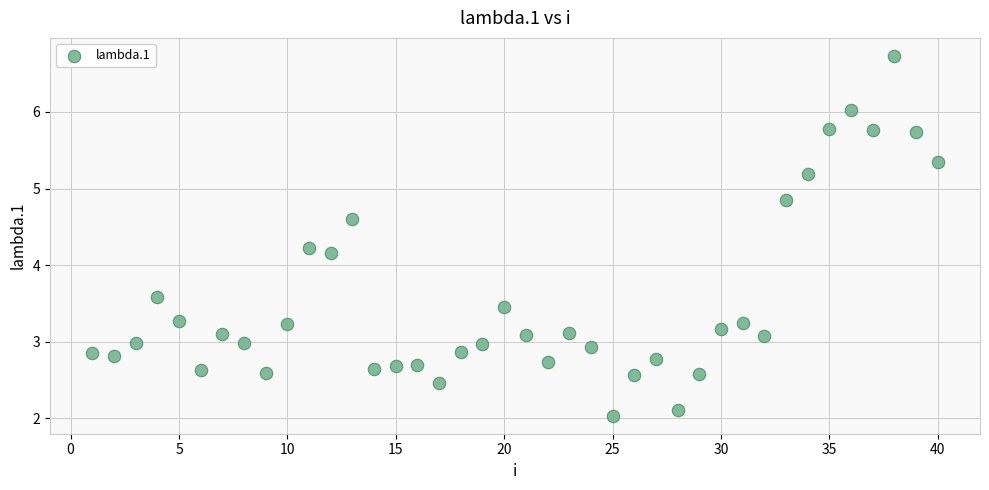

What is the range of Y values (max minus min)?

4.7